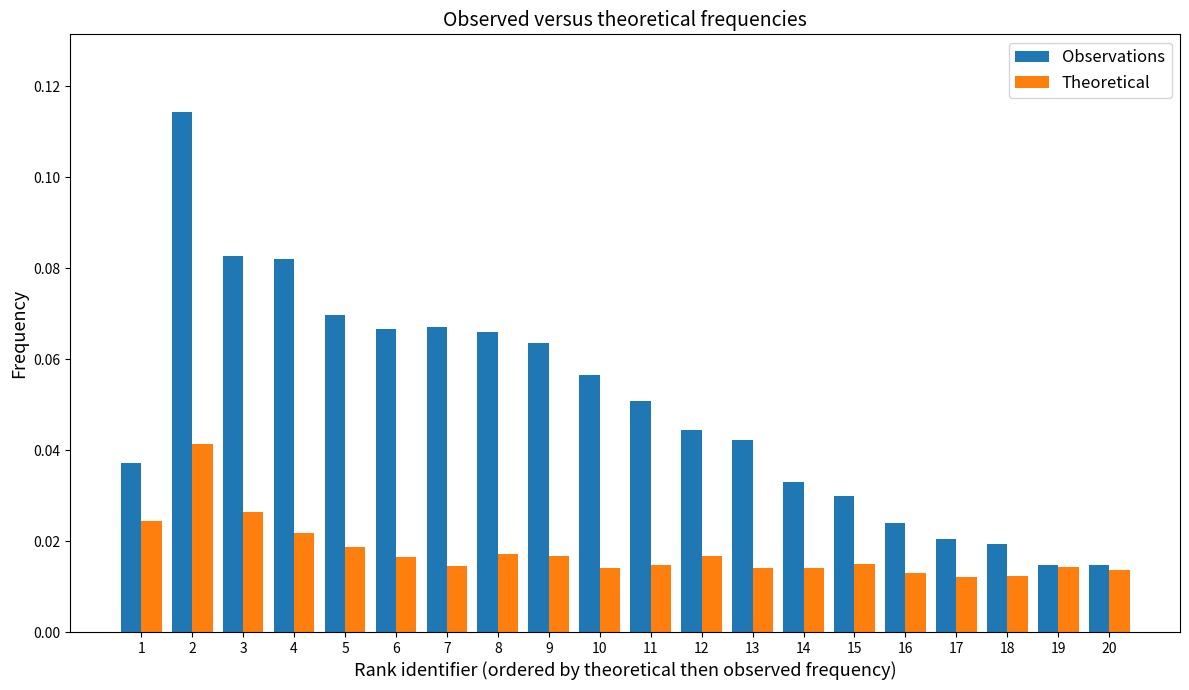

What are all the series names shown in the legend?

Observations, Theoretical